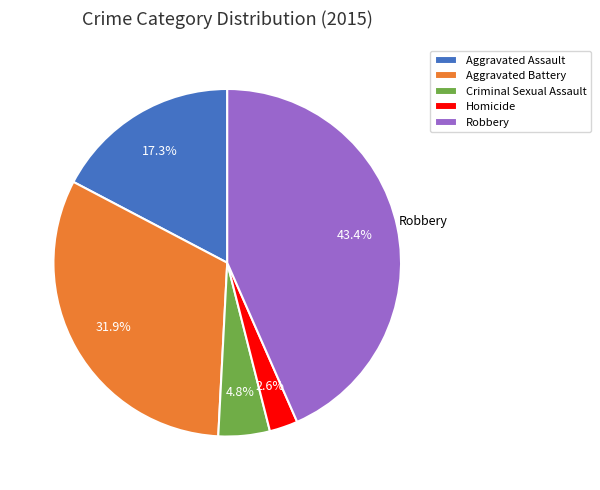

To the nearest percent, what is the average slice percentage?

20%